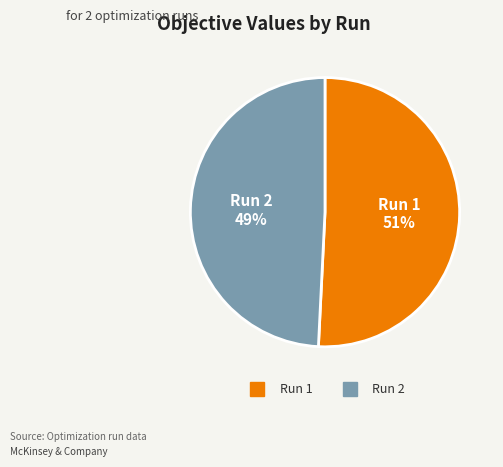

To the nearest percent, what is the average slice percentage?

50%